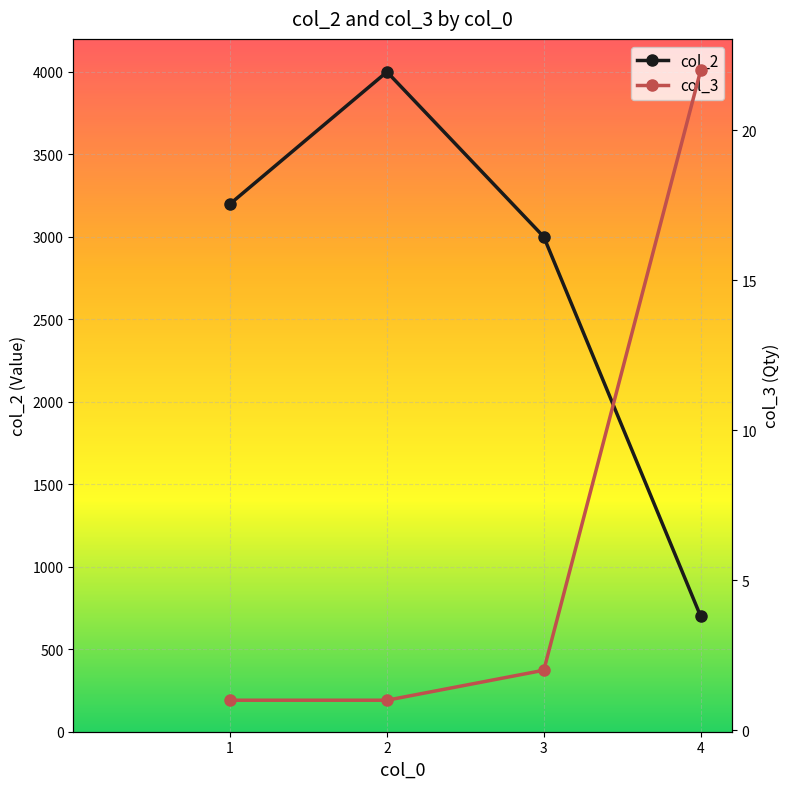

What is the sum of the col_2 values at 4 and 3?

3700